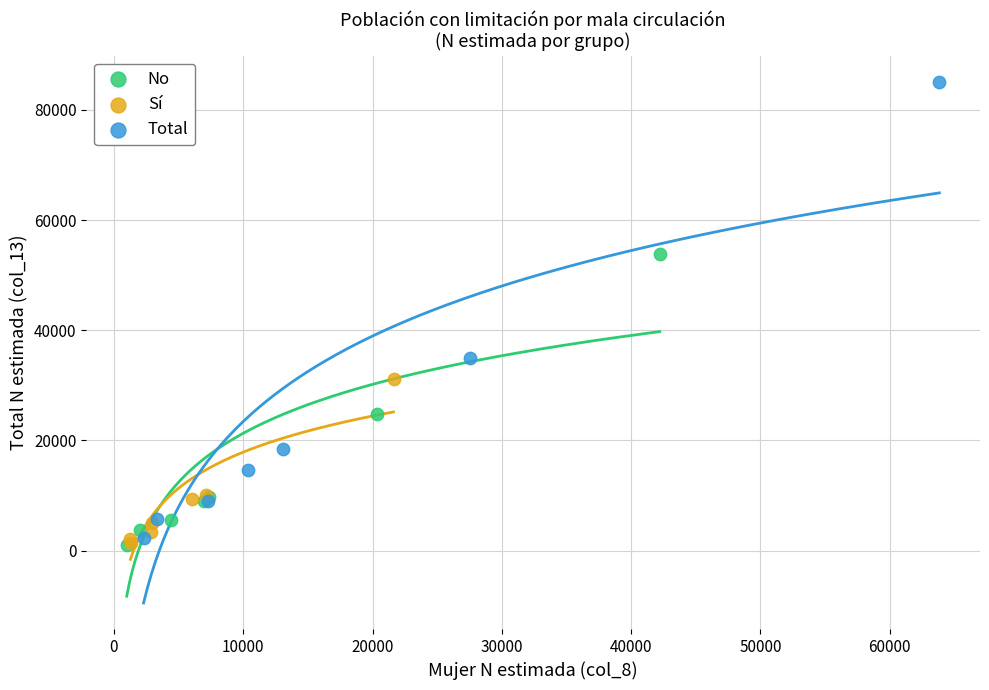

Which series contains the highest Y value?

Total